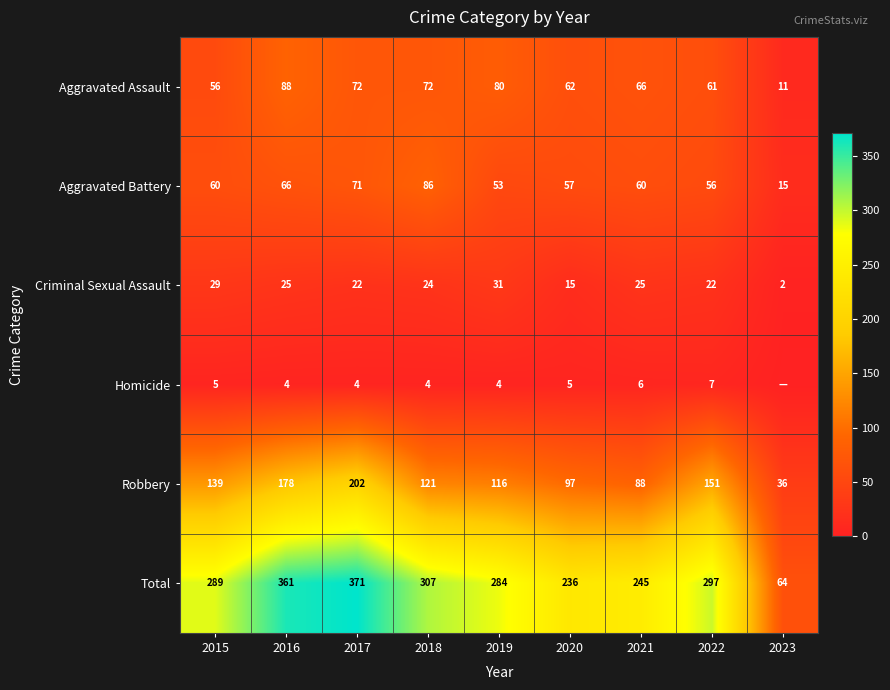

Rank the series at 2016 from lowest to highest value.

Homicide, Criminal Sexual Assault, Aggravated Battery, Aggravated Assault, Robbery, Total